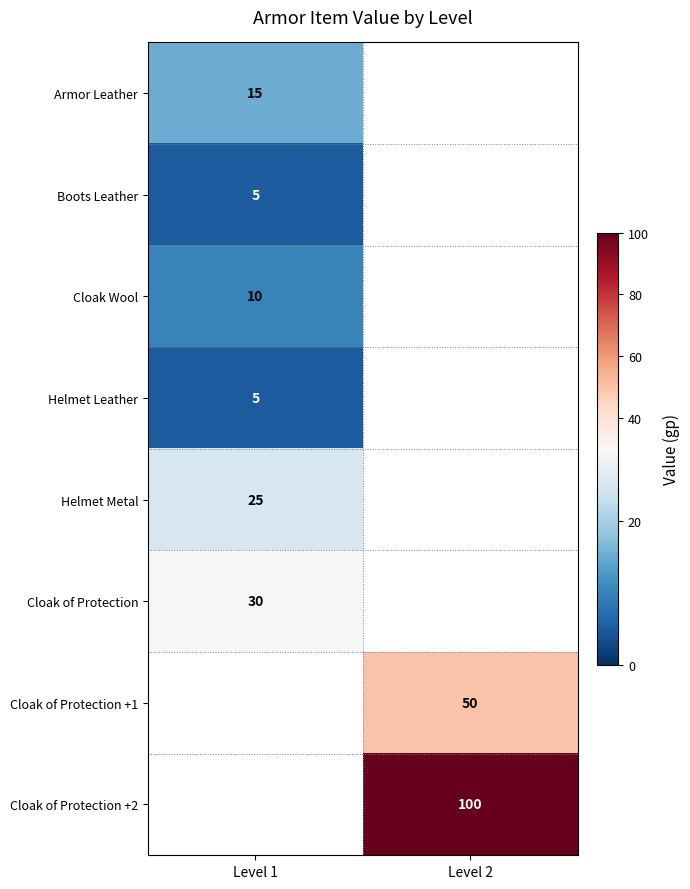

Which category has the lowest value across all series?

Level 1